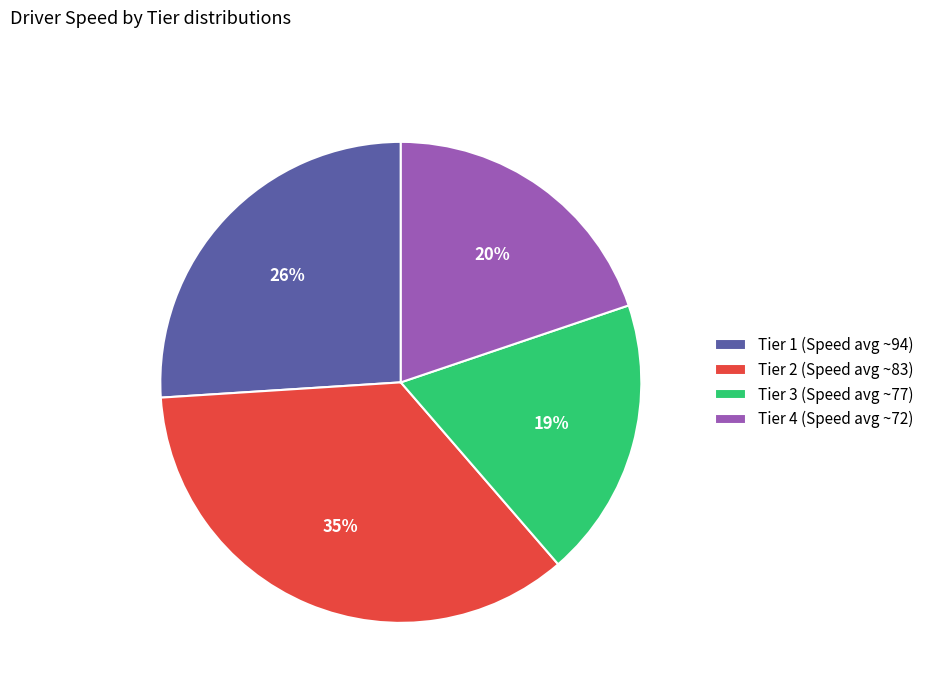

Is the sum of Tier 4 (Speed avg ~72) and Tier 3 (Speed avg ~77) greater than half?

No